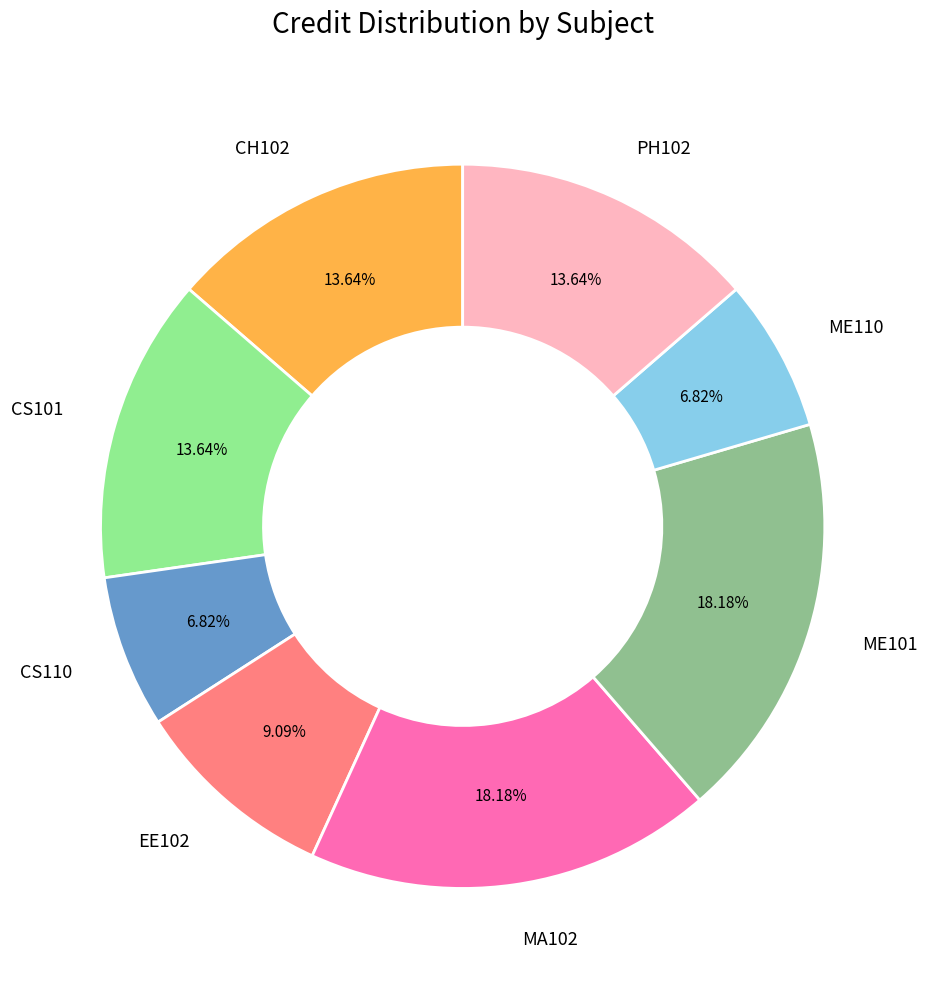

Is there any slice that represents more than half of the pie?

No